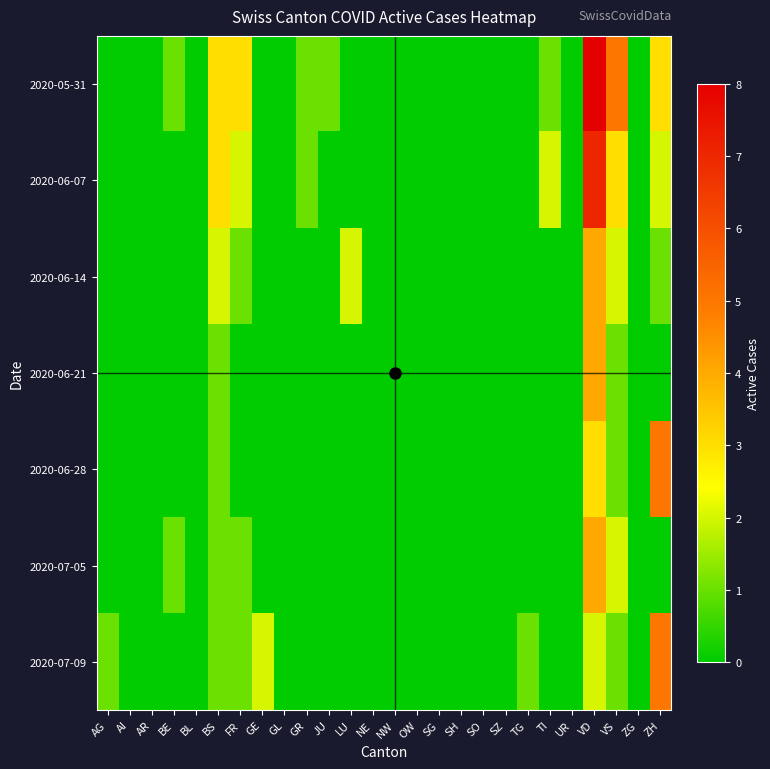

Which has a higher value, SZ or GL?

SZ